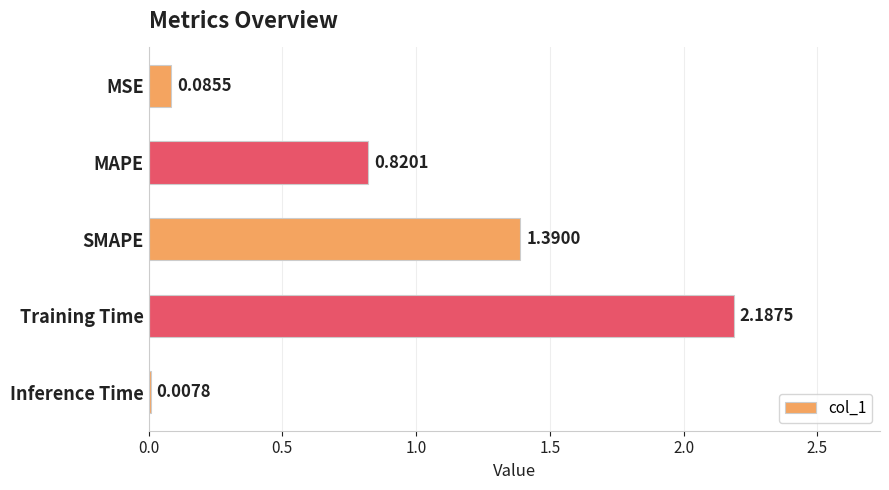

Where is the data nearest to the value 1?

MAPE